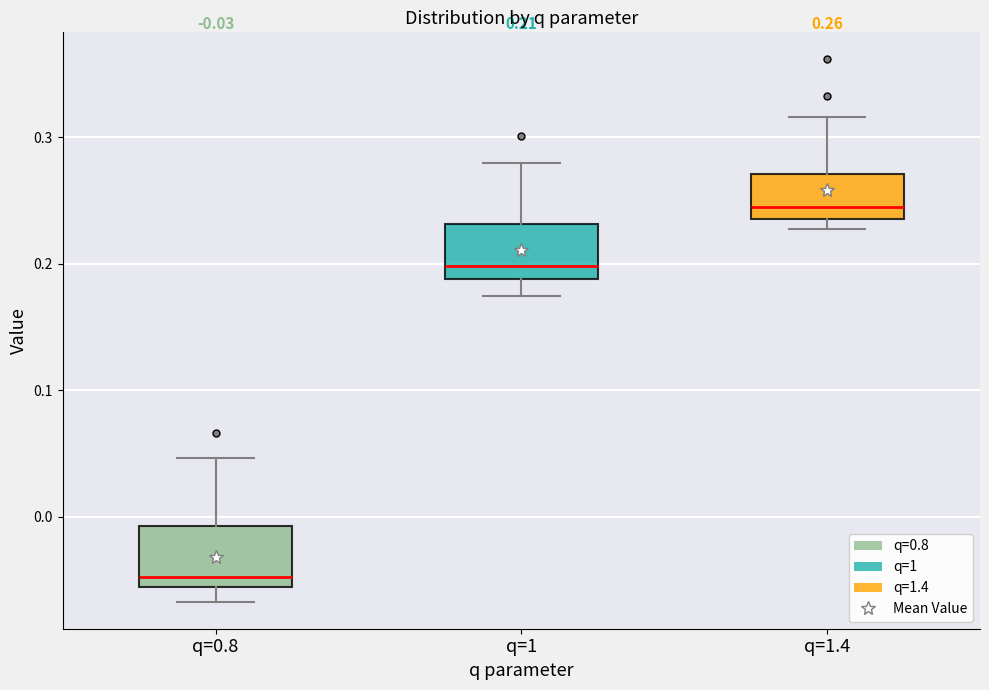

Which box's median line is the lowest?

q=0.8